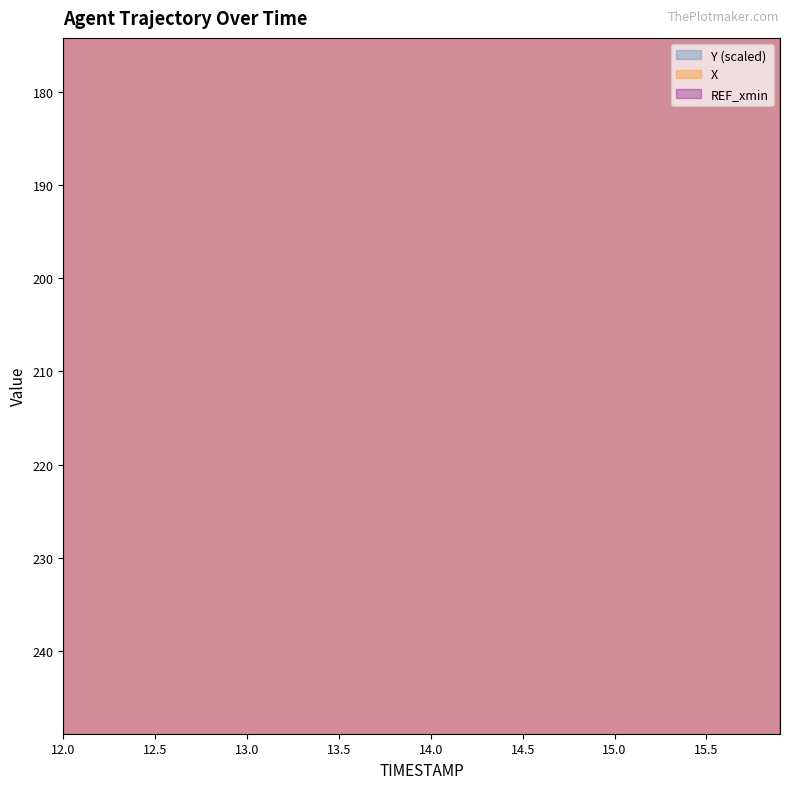

Which category has the highest value across all series?

15.9